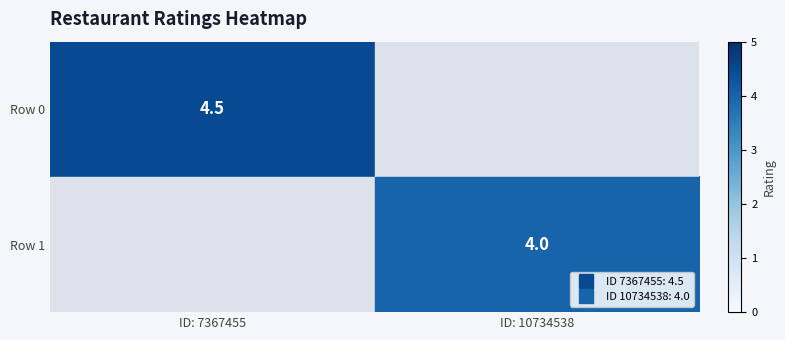

What is the approximate value of Row 1 at ID: 10734538?

4.0